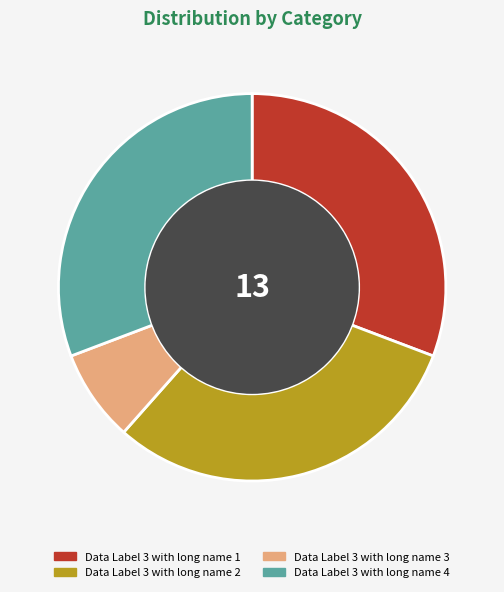

Approximately how many times larger is the value at Data Label 3 with long name 1 compared to Data Label 3 with long name 3?

4.0